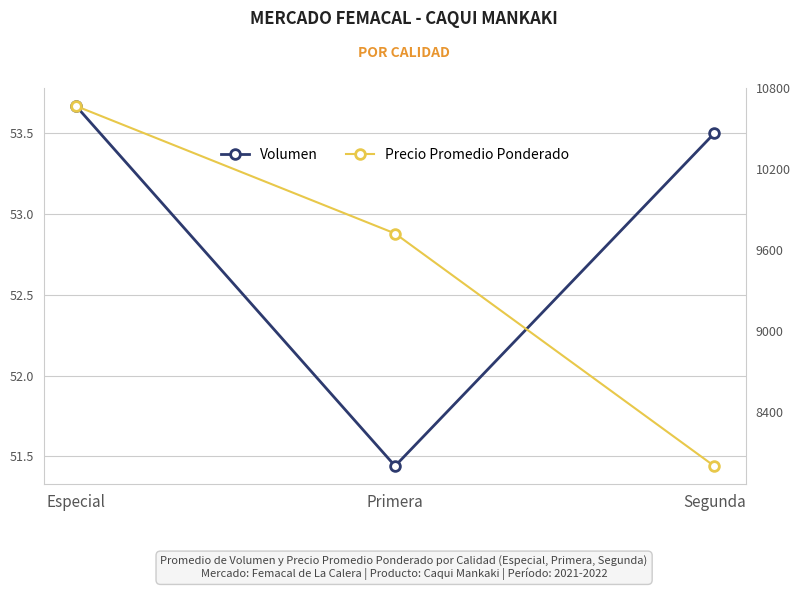

What is the label of the 2nd point from the right?

Primera